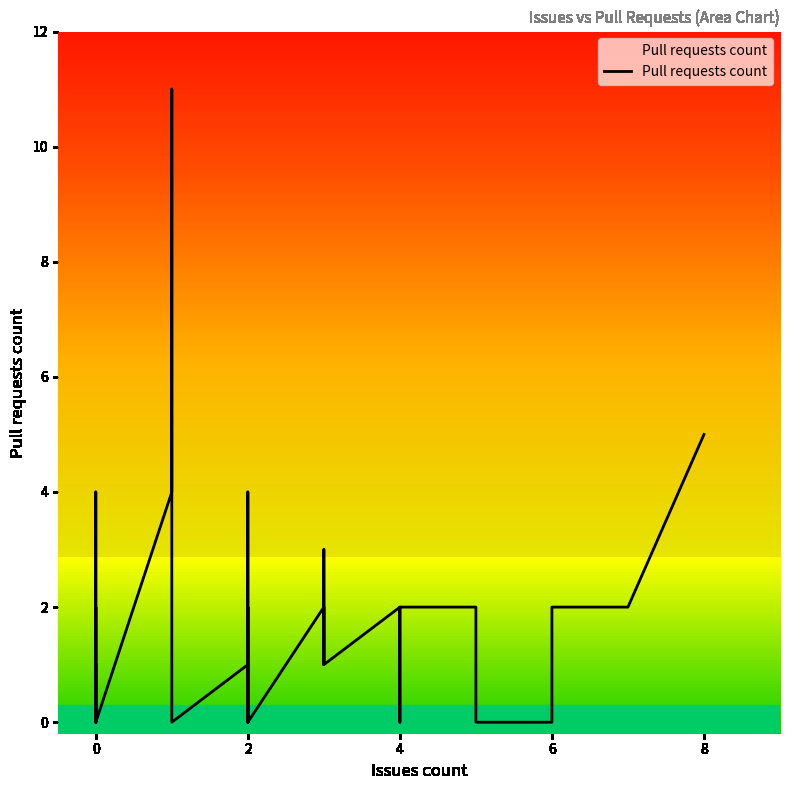

What is the difference between the maximum and minimum values?

11